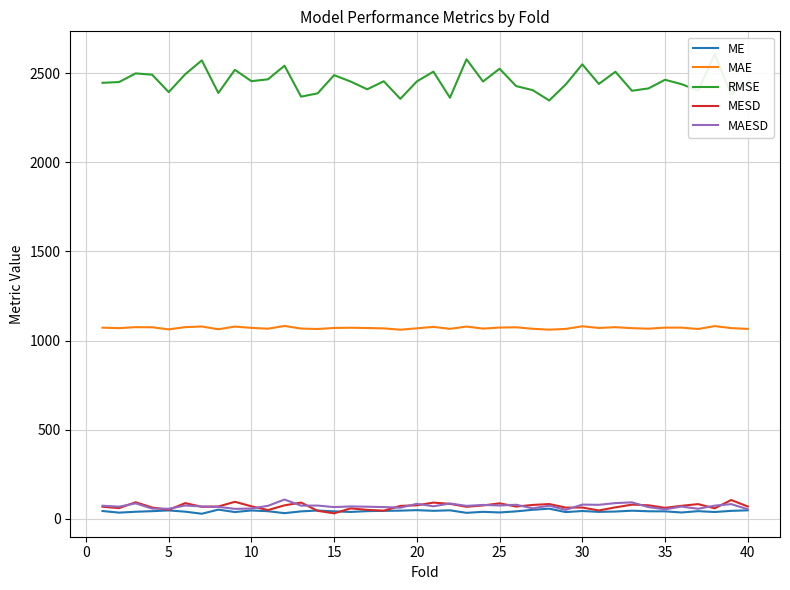

What value does the ME series have at 5?

47.2